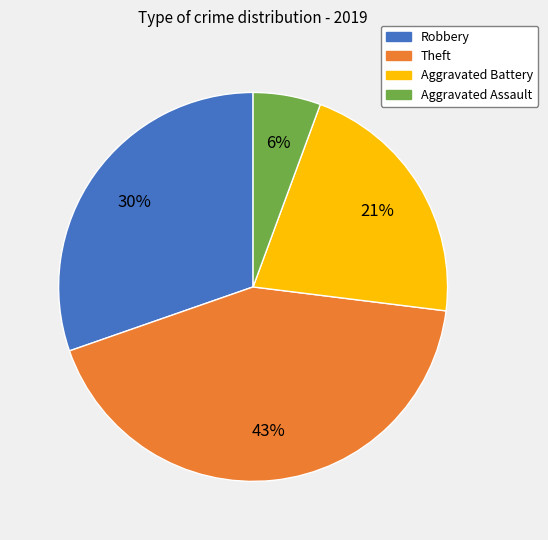

What is the largest slice in the pie chart?

Theft